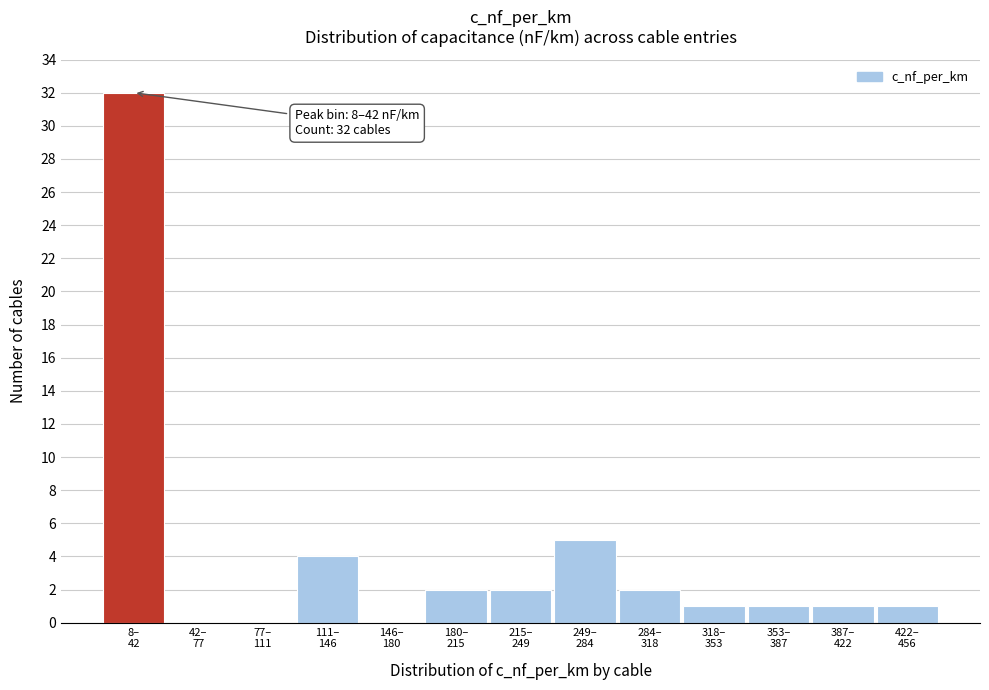

What is the maximum value shown in the chart?

32